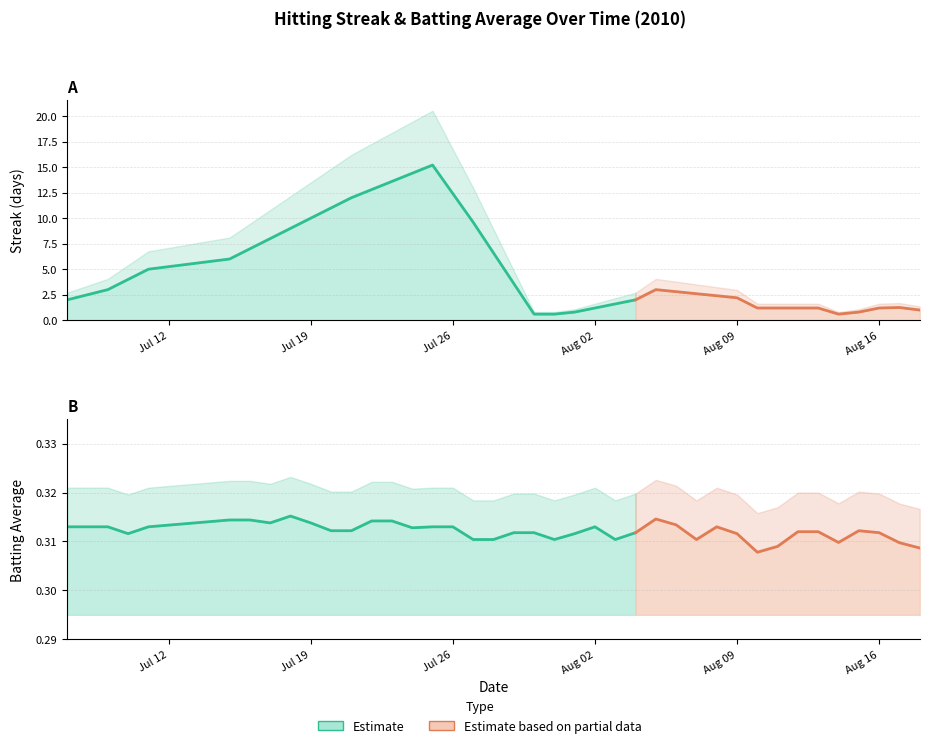

Where does the Streak series first go above 3?

3